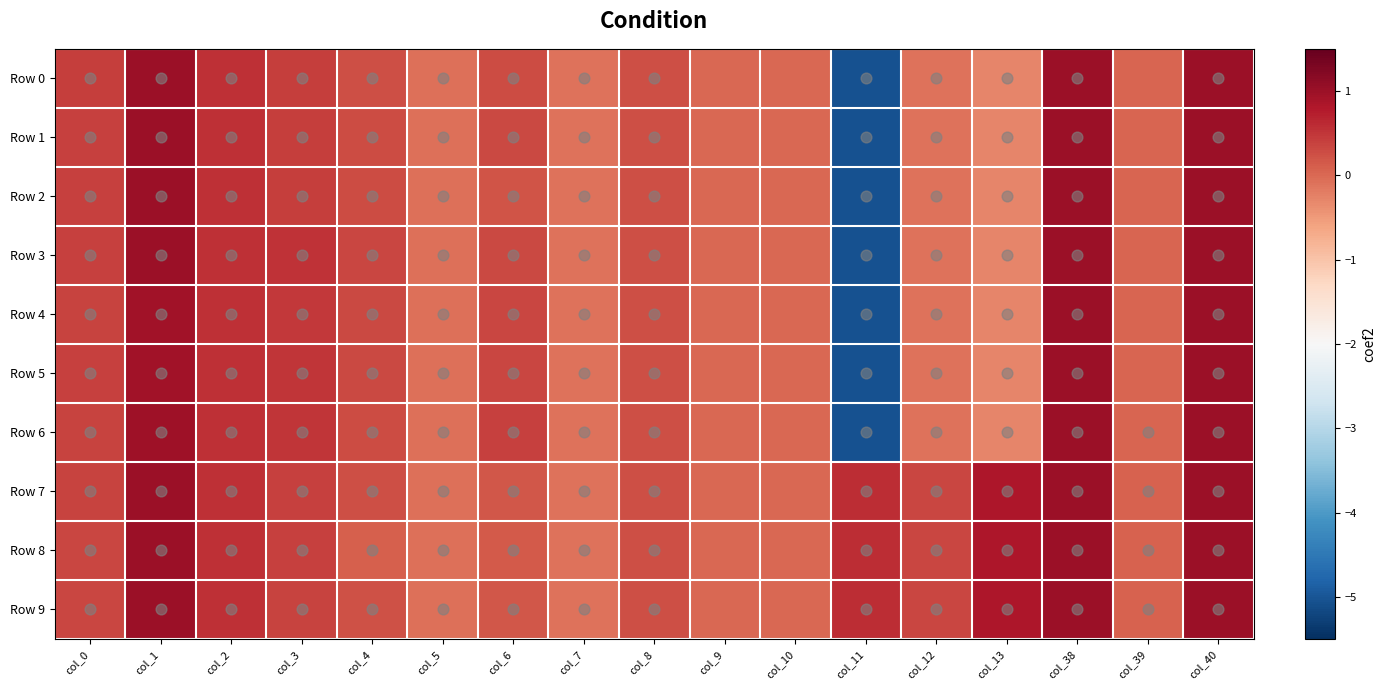

Rank the series by their maximum value, from highest to lowest.

Row 0, Row 1, Row 2, Row 3, Row 4, Row 5, Row 6, Row 7, Row 8, Row 9